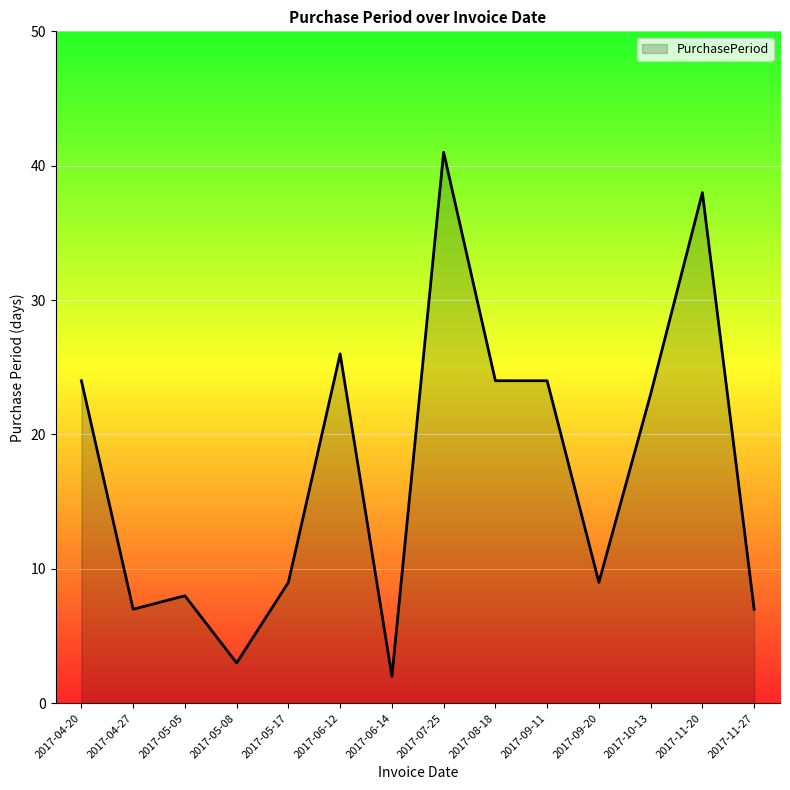

At which category does the data reach its first local peak?

2017-05-05